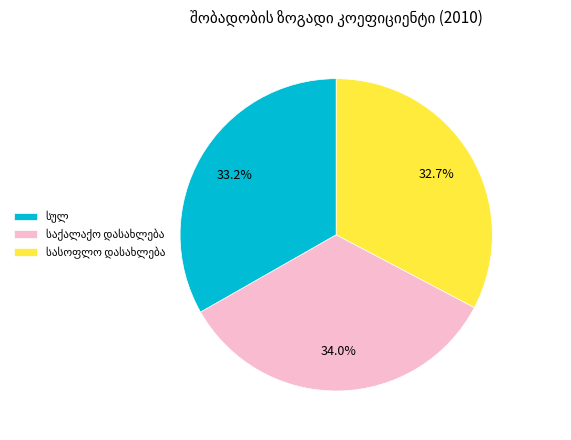

Does any single category account for the majority?

No